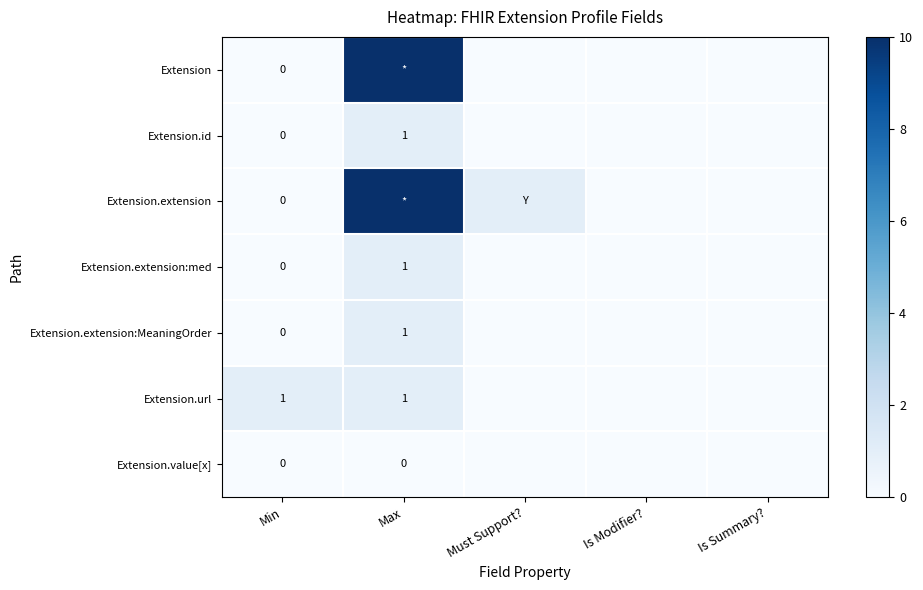

At Max, list the series in order from largest to smallest.

Extension, Extension.extension, Extension.id, Extension.extension:med, Extension.extension:MeaningOrder, Extension.url, Extension.value[x]